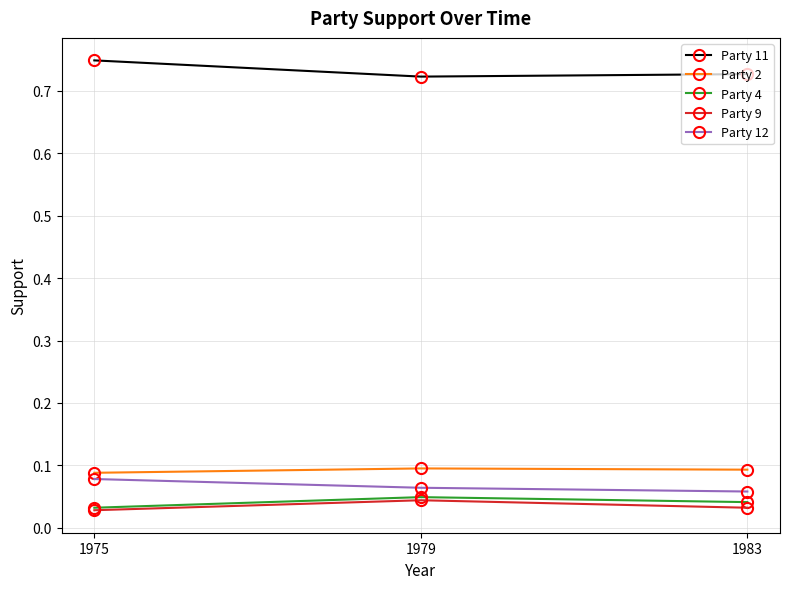

Is it true that Party 11 equals 0.3 at 1983?

False